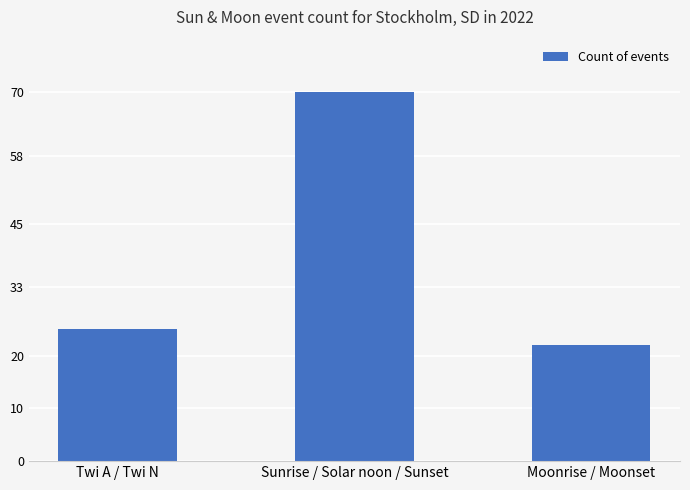

True or false: the data shows 15 at Moonrise / Moonset.

False